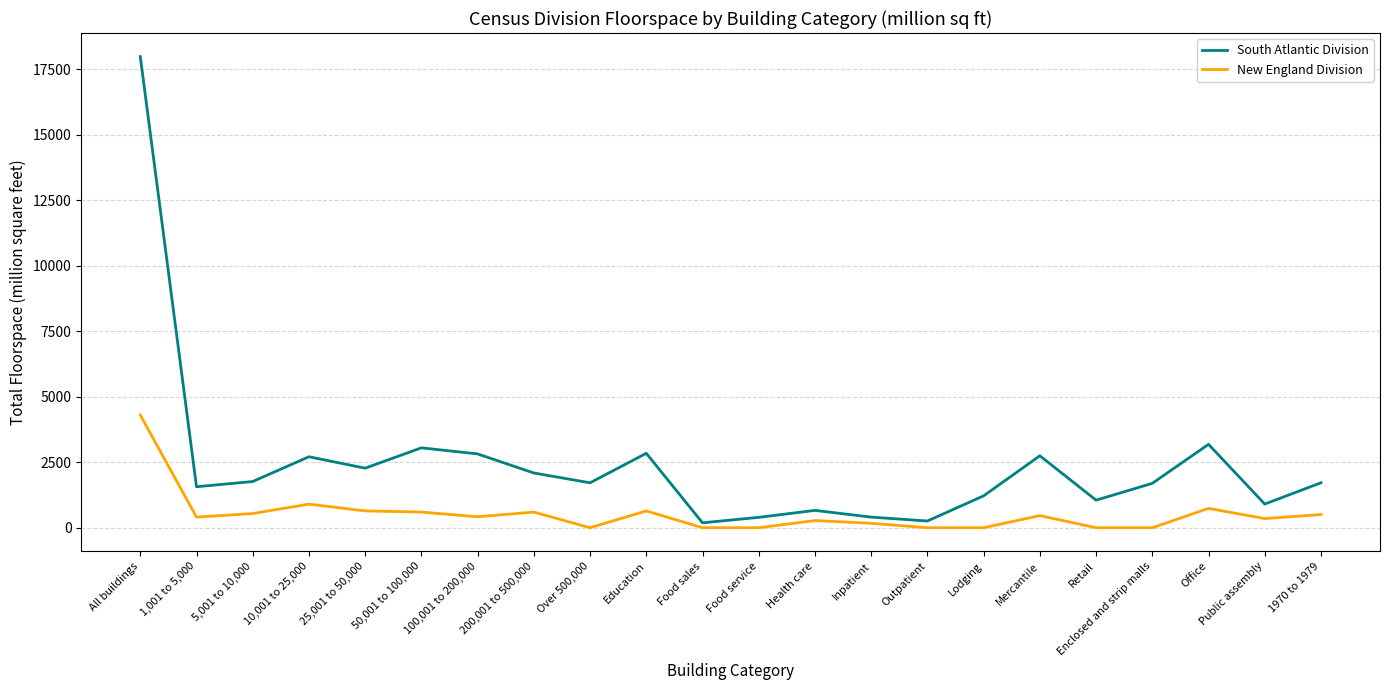

True or false: New England Division and South Atlantic Division intersect in this chart.

False